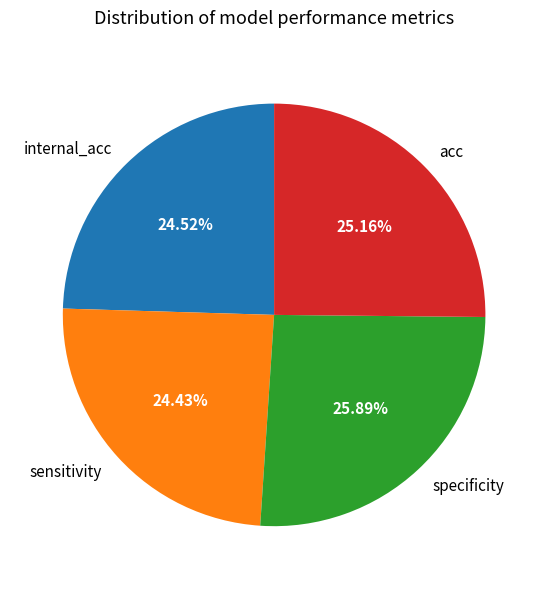

To the nearest percent, what percentage of the pie is acc?

25%